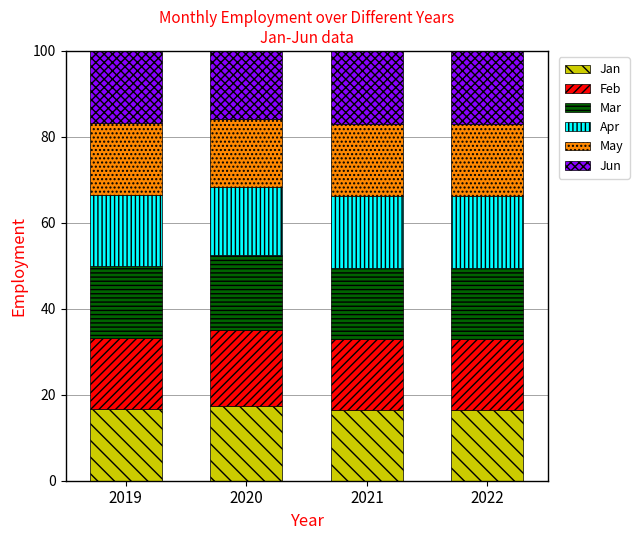

What is the total value across all series at 2022?

100.0